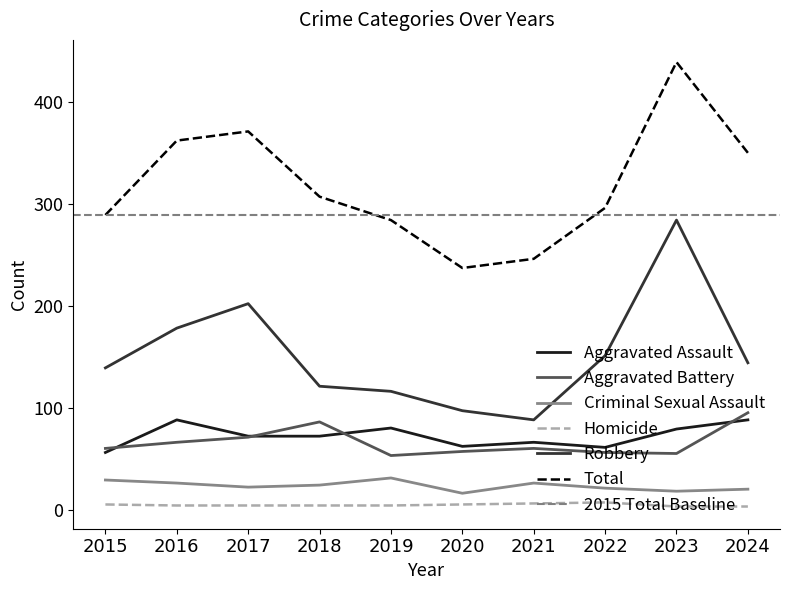

Is it true that Homicide equals 4 at 2023?

False